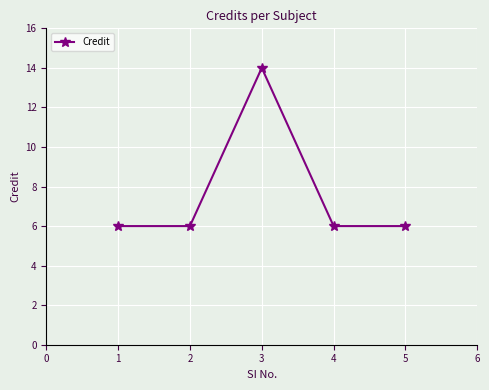

How many categories are shown in the chart?

5